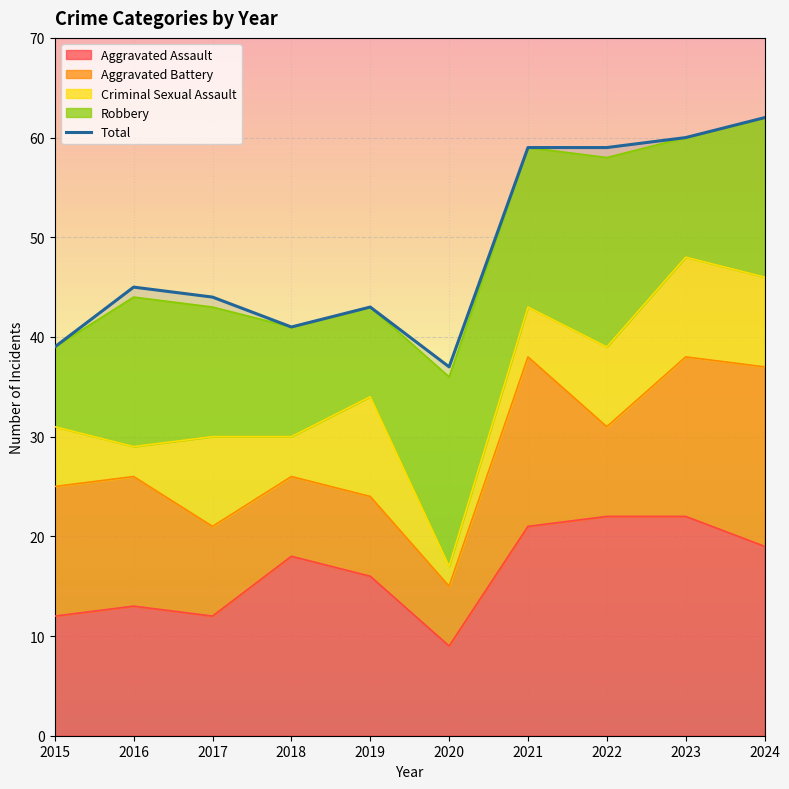

What is the minimum value shown in the chart?

37